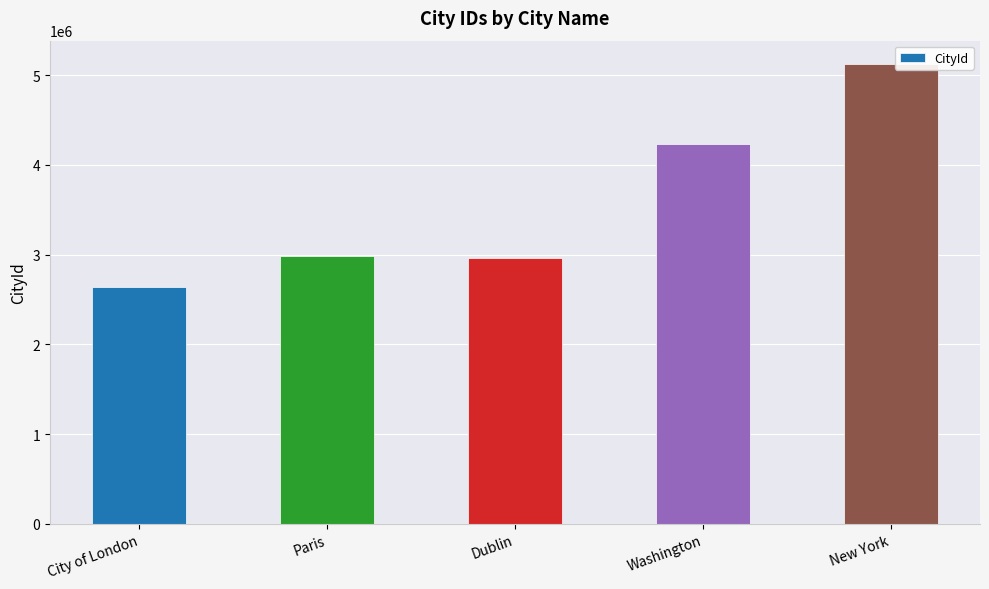

What is the label of the 5th bar from the left?

New York